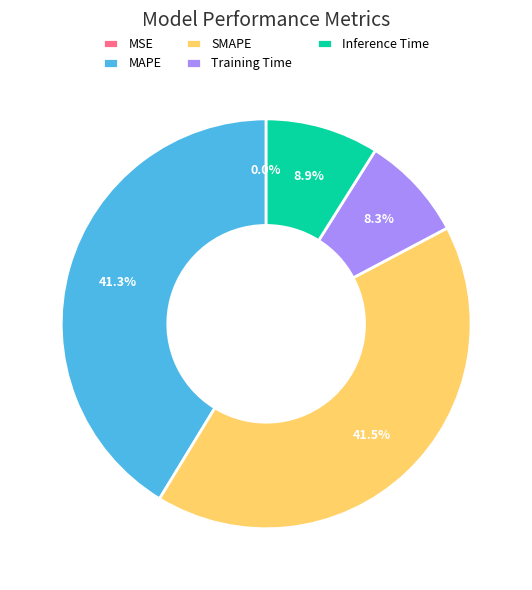

Is there a majority slice in this chart?

No